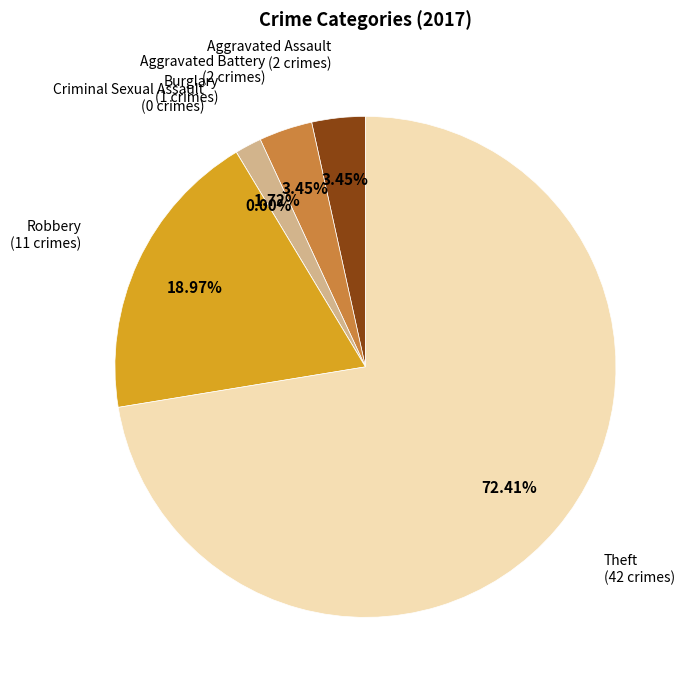

What is the change in value from Burglary to Criminal Sexual Assault?

-1